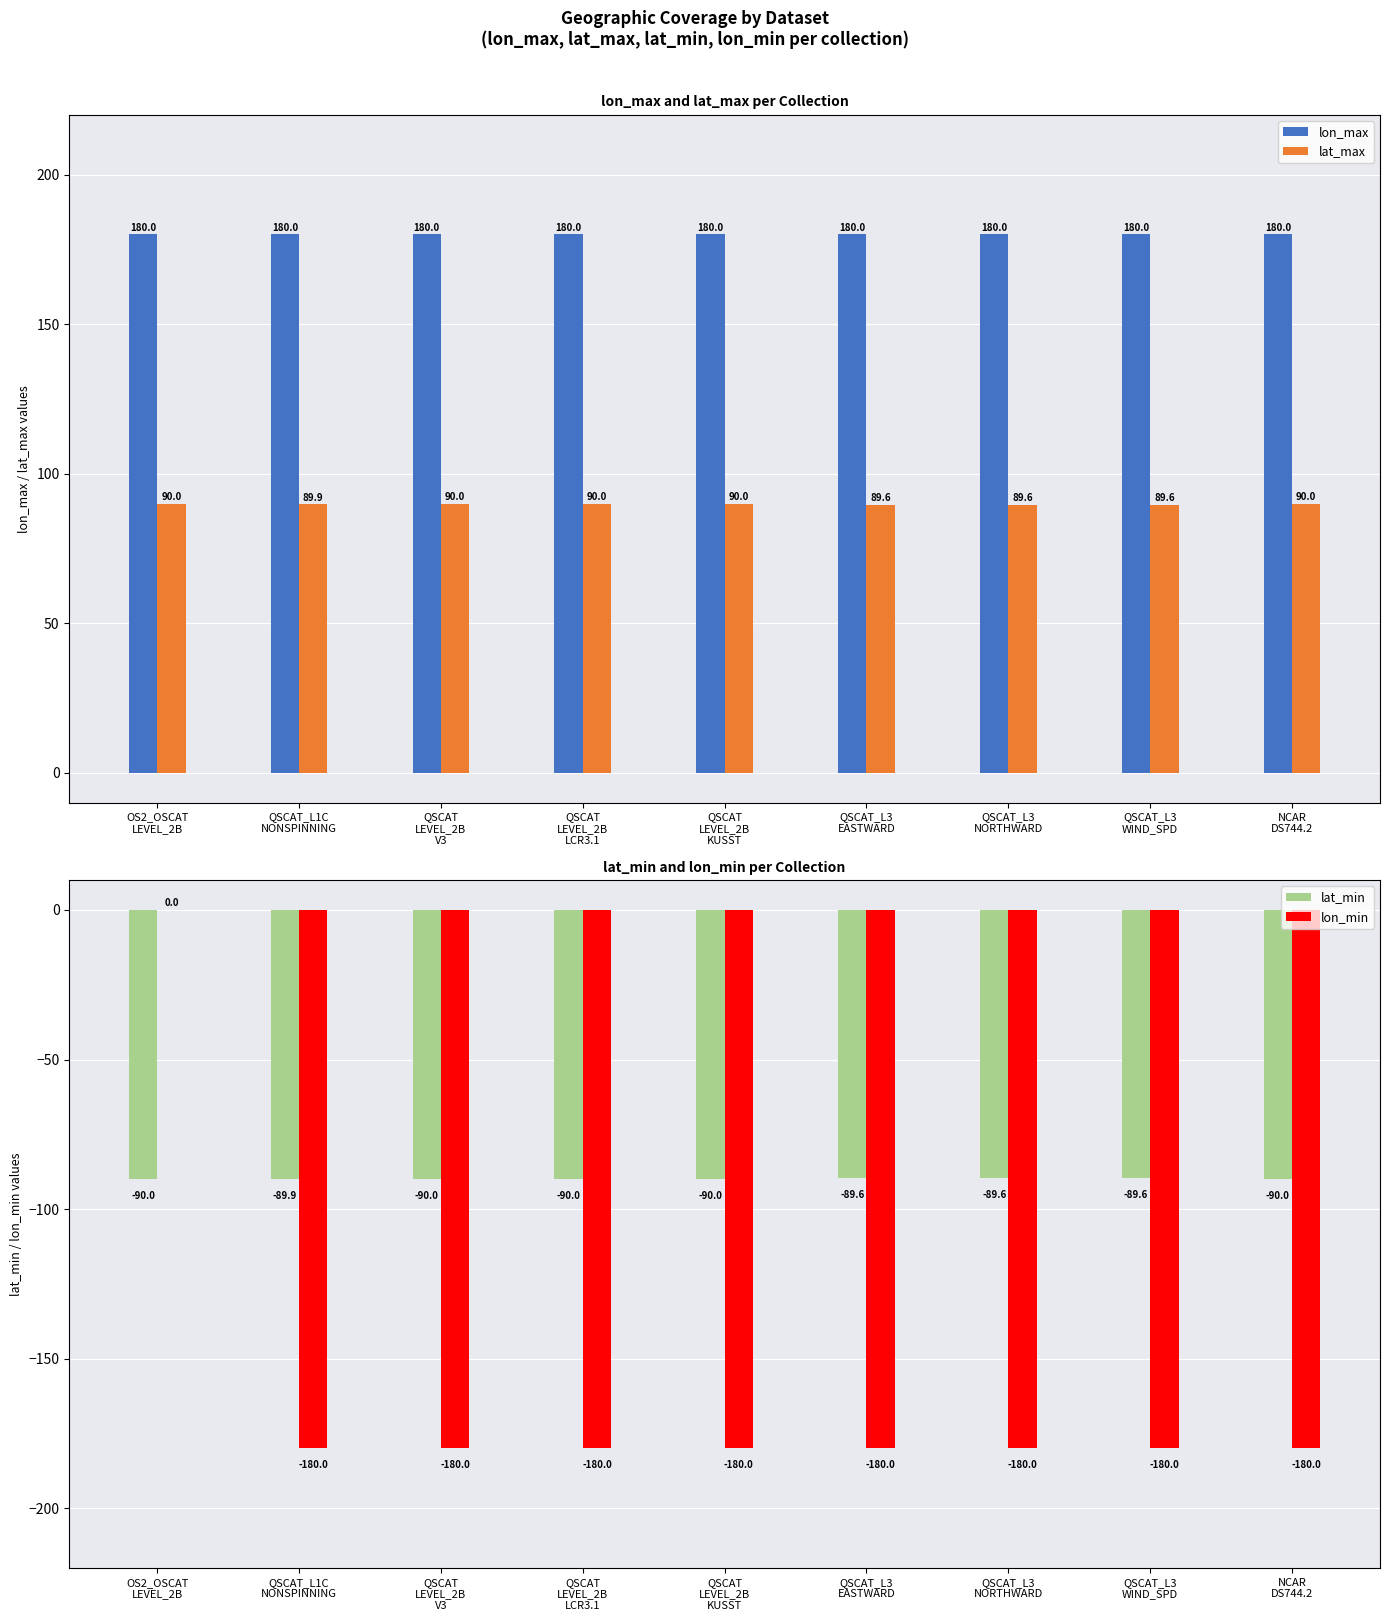

Reading left to right, what are all the values shown in this chart?

lon_max: OS2_OSCAT
LEVEL_2B=180.0	QSCAT_L1C
NONSPINNING=180.0	QSCAT
LEVEL_2B
V3=180.0	QSCAT
LEVEL_2B
LCR3.1=180.0	QSCAT
LEVEL_2B
KUSST=180.0	QSCAT_L3
EASTWARD=180.0	QSCAT_L3
NORTHWARD=180.0	QSCAT_L3
WIND_SPD=180.0	NCAR
DS744.2=180.0
lat_max: OS2_OSCAT
LEVEL_2B=90.0	QSCAT_L1C
NONSPINNING=89.9	QSCAT
LEVEL_2B
V3=90.0	QSCAT
LEVEL_2B
LCR3.1=90.0	QSCAT
LEVEL_2B
KUSST=90.0	QSCAT_L3
EASTWARD=89.6	QSCAT_L3
NORTHWARD=89.6	QSCAT_L3
WIND_SPD=89.6	NCAR
DS744.2=90.0
lat_min: OS2_OSCAT
LEVEL_2B=-90.0	QSCAT_L1C
NONSPINNING=-89.9	QSCAT
LEVEL_2B
V3=-90.0	QSCAT
LEVEL_2B
LCR3.1=-90.0	QSCAT
LEVEL_2B
KUSST=-90.0	QSCAT_L3
EASTWARD=-89.6	QSCAT_L3
NORTHWARD=-89.6	QSCAT_L3
WIND_SPD=-89.6	NCAR
DS744.2=-90.0
lon_min: OS2_OSCAT
LEVEL_2B=0.0	QSCAT_L1C
NONSPINNING=-180.0	QSCAT
LEVEL_2B
V3=-180.0	QSCAT
LEVEL_2B
LCR3.1=-180.0	QSCAT
LEVEL_2B
KUSST=-180.0	QSCAT_L3
EASTWARD=-180.0	QSCAT_L3
NORTHWARD=-180.0	QSCAT_L3
WIND_SPD=-180.0	NCAR
DS744.2=-180.0